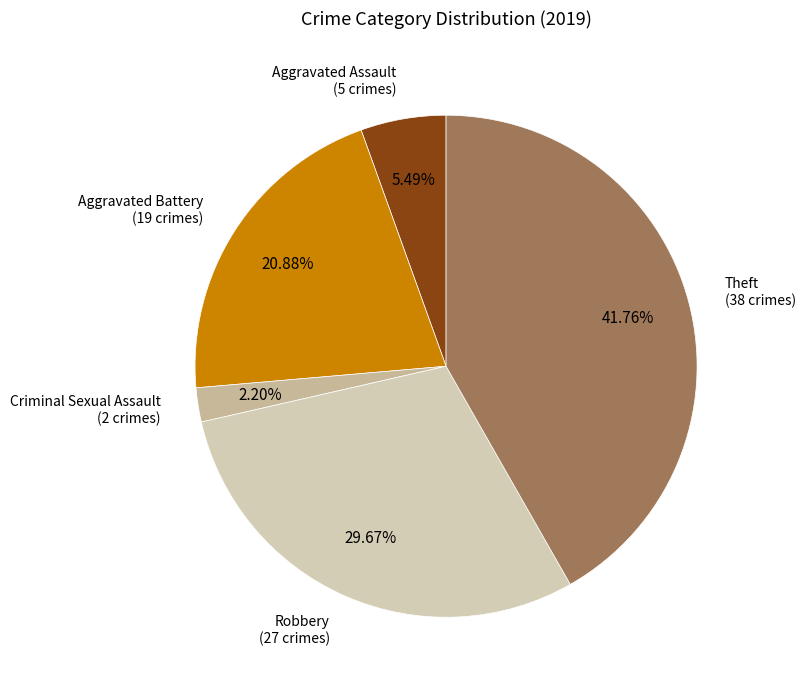

Is it true that Aggravated Assault is 5% of the pie?

True